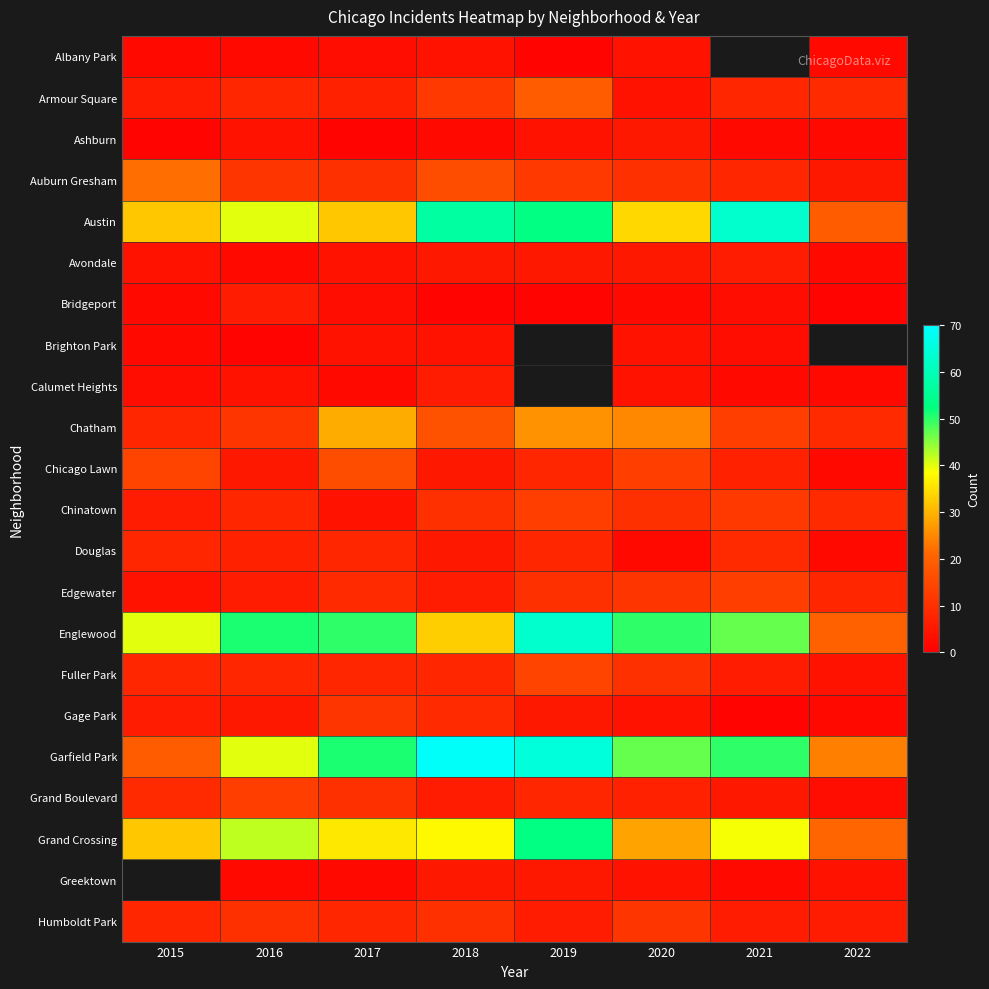

At which label does Chatham first exceed 17?

2017